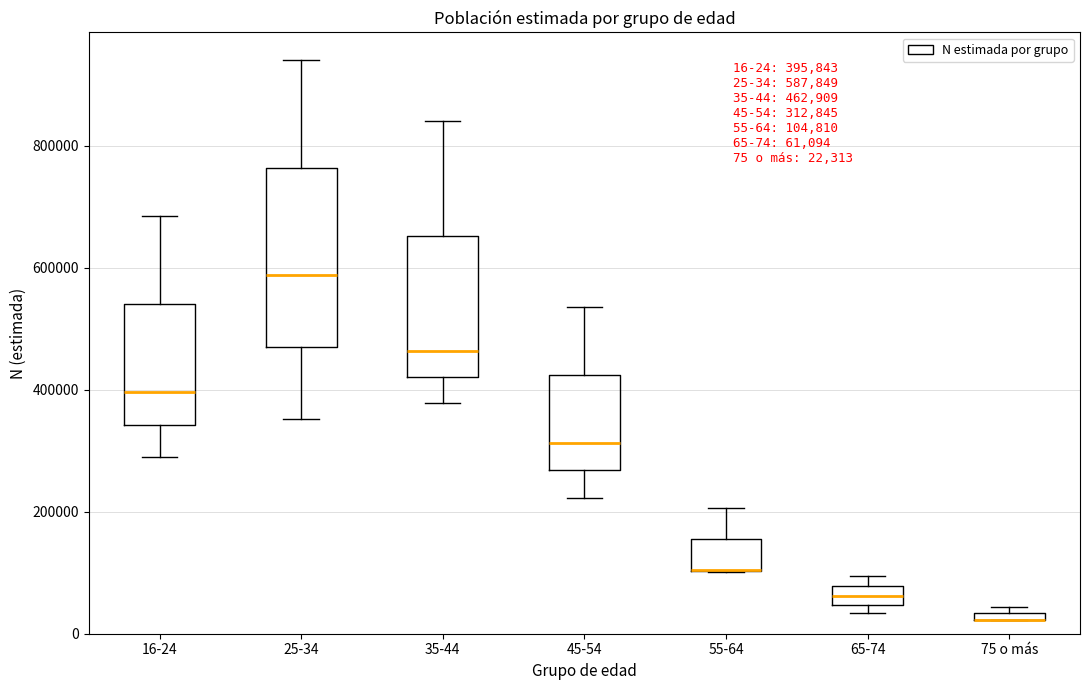

Comparing the boxes themselves (not the whiskers), which one is the tallest?

25-34